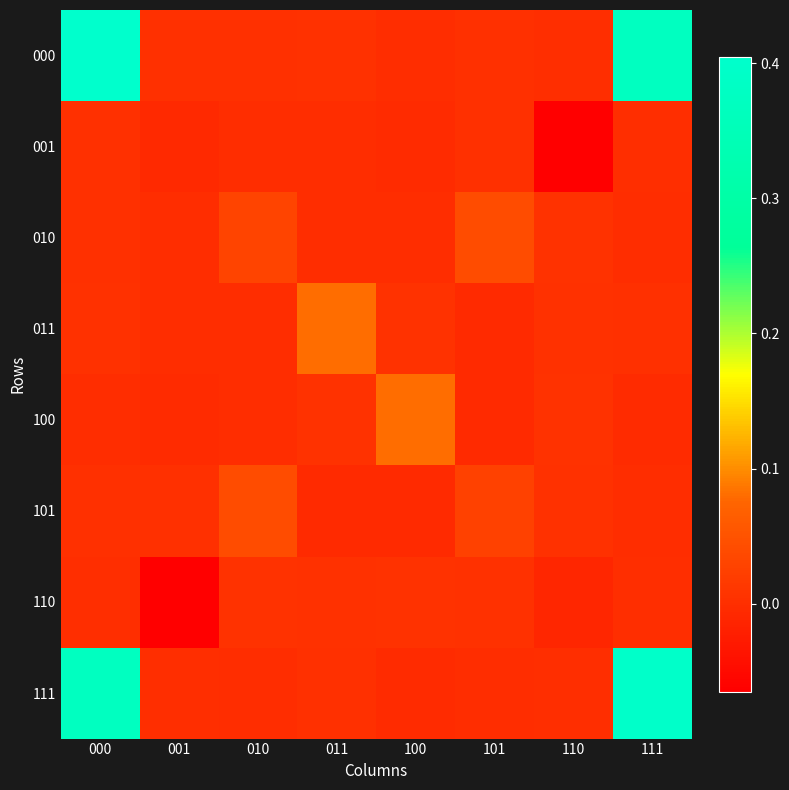

At which category is the sum across all series the highest?

000